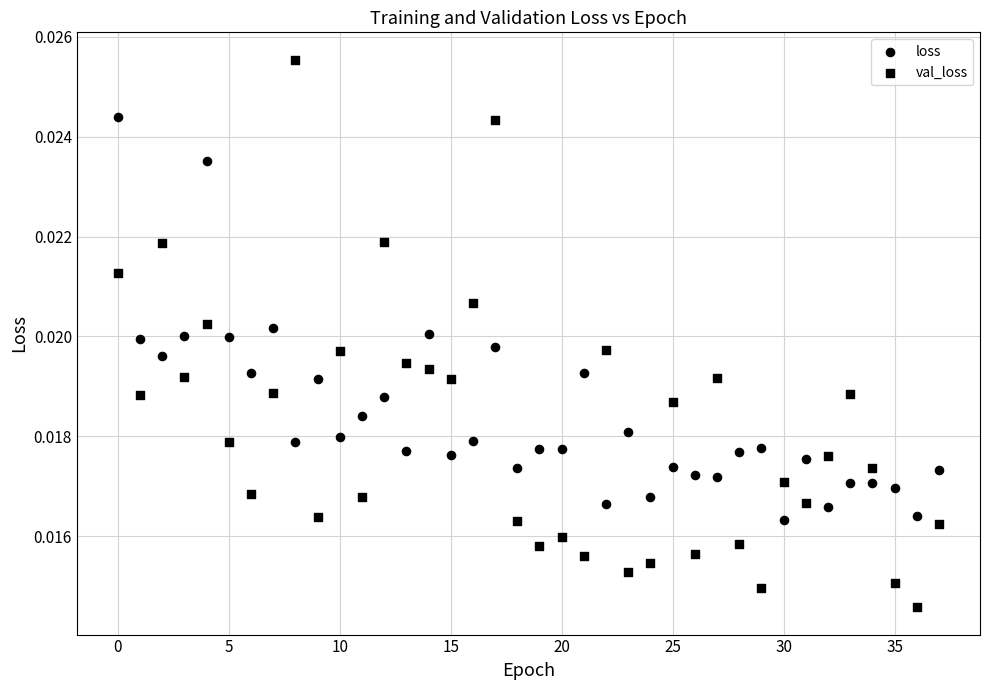

Count the number of points in this scatter plot.

76